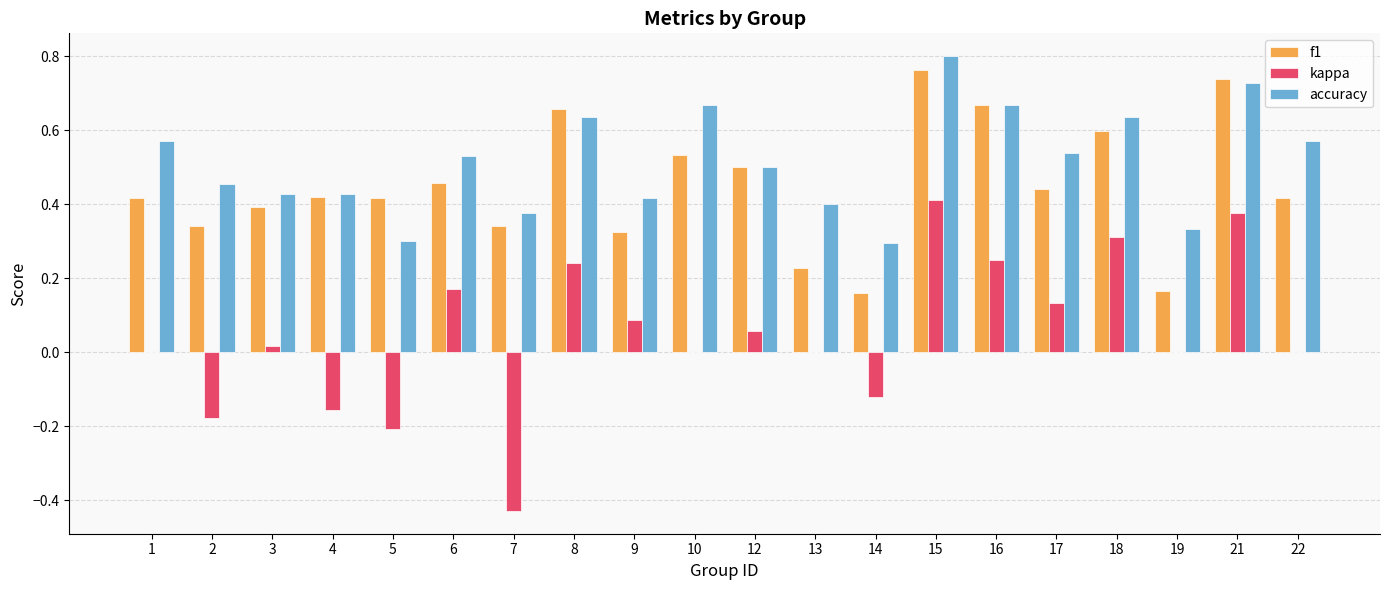

Is it true that kappa equals 0.1 at 16?

False